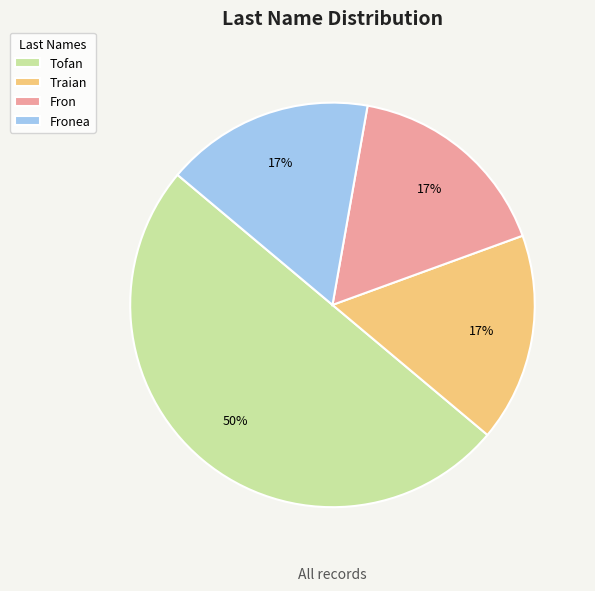

Does Fronea account for over 50% of the chart?

No